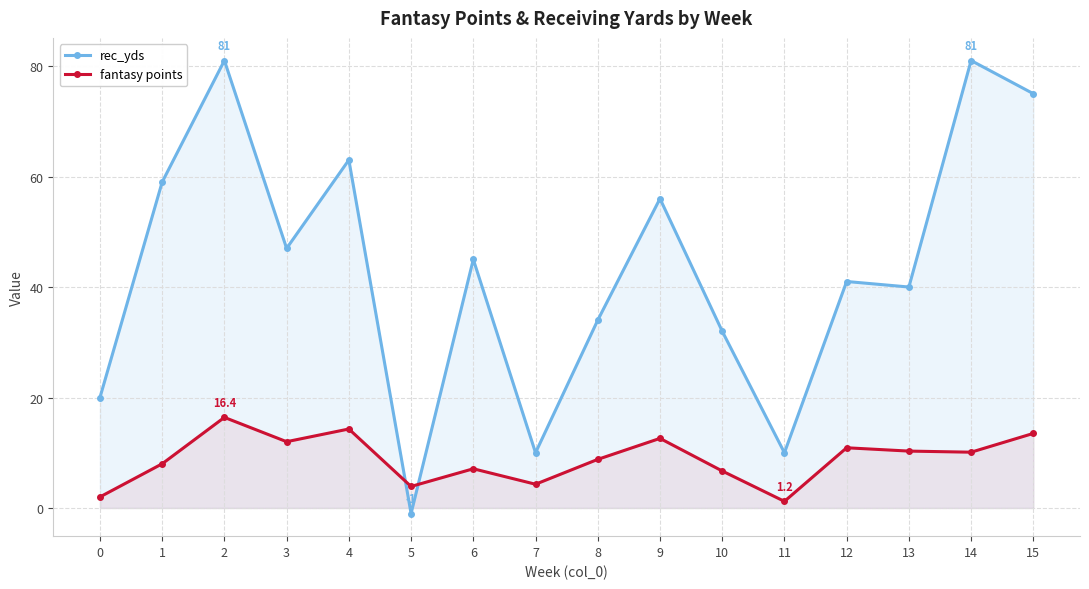

What is the value of the rec_yds point at the 4th from the left?

47.0